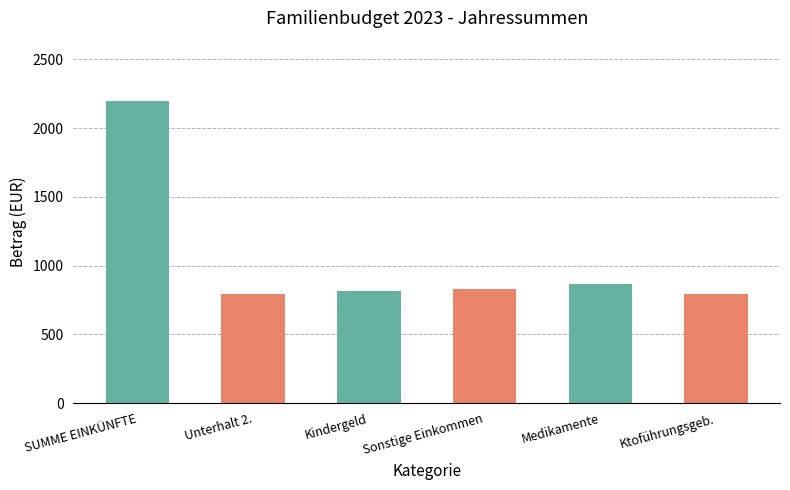

What is the label of the 2nd bar from the right?

Medikamente